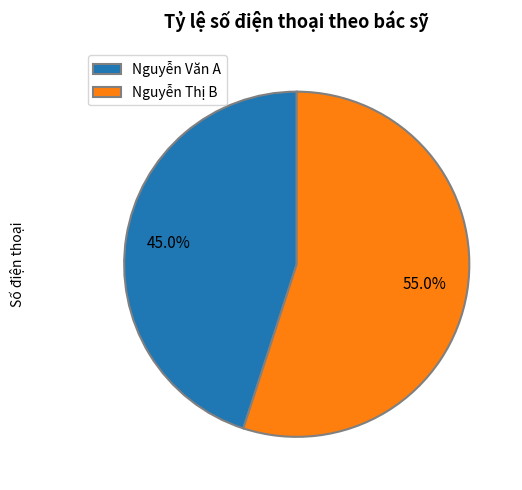

Rank the categories by value from lowest to highest.

Nguyễn Văn A, Nguyễn Thị B